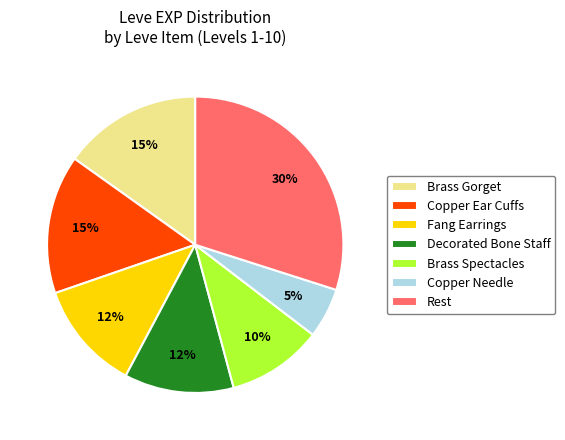

Between Copper Needle and Brass Gorget, which is larger?

Brass Gorget